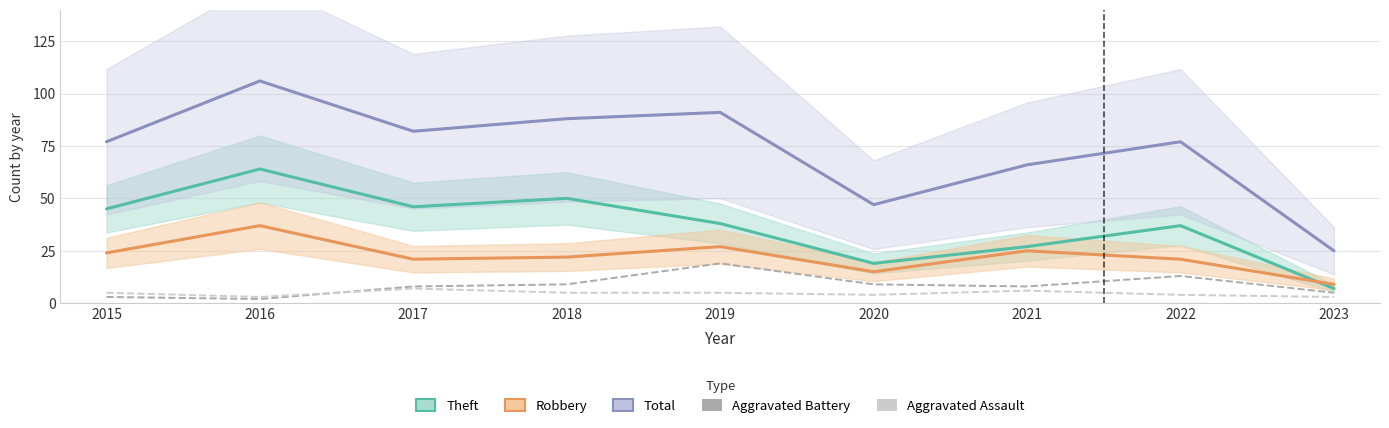

Is this an area chart (filled region under the line)?

No